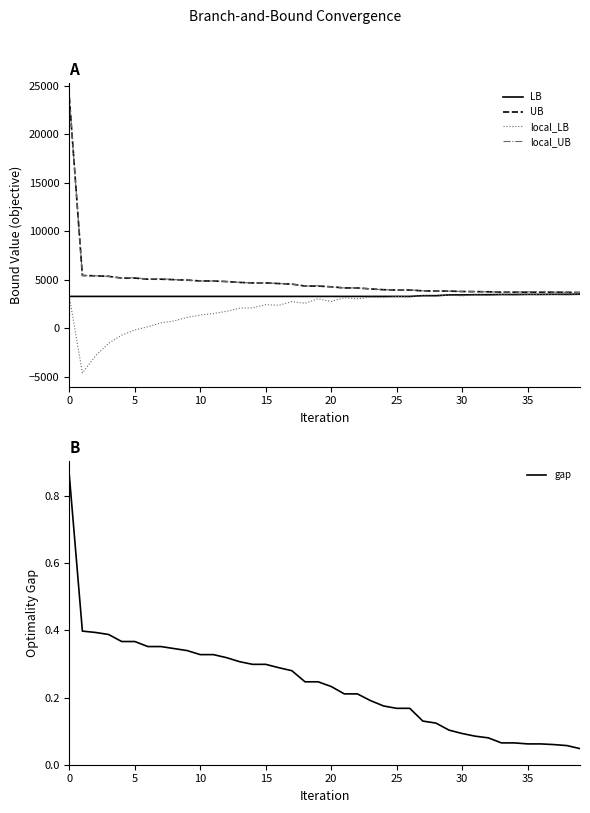

Reading right to left, what are all the values shown in this chart?

LB: 3488.1	3478.6	3478.6	3470.4	3470.4	3459.9	3459.9	3439.9	3439.9	3418.6	3418.6	3338.5	3338.5	3263.0	3263.0	3263.0	3263.0	3263.0	3263.0	3263.0	3263.0	3263.0	3263.0	3263.0	3263.0	3263.0	3263.0	3263.0	3263.0	3263.0	3263.0	3263.0	3263.0	3263.0	3263.0	3263.0	3263.0	3263.0	3263.0	3263.0
UB: 3664.0	3688.0	3699.0	3699.0	3699.0	3699.0	3699.0	3739.0	3759.0	3768.0	3812.0	3813.0	3838.0	3920.0	3920.0	3955.0	4034.0	4137.0	4137.0	4253.0	4331.0	4331.0	4532.0	4590.0	4653.0	4653.0	4707.0	4794.0	4854.0	4859.0	4943.0	4993.0	5039.0	5039.0	5154.0	5154.0	5333.0	5387.0	5424.0	23819.0
local_LB: 3488.1	3413.2	3478.6	3441.7	3470.4	3392.7	3459.9	3363.7	3439.9	3312.5	3418.6	3271.4	3338.5	3205.1	3262.3	3141.5	3181.8	3013.0	3123.4	2741.5	3016.2	2553.4	2722.4	2344.9	2413.4	2089.3	2050.2	1724.3	1497.6	1342.7	1102.2	733.9	535.9	135.4	-203.1	-734.8	-1577.1	-2872.4	-4629.8	3263.0
local_UB: 3664.0	3688.0	3710.0	3747.0	3739.0	3705.0	3699.0	3739.0	3759.0	3768.0	3812.0	3813.0	3838.0	3939.0	3920.0	3955.0	4034.0	4143.0	4137.0	4253.0	4368.0	4331.0	4532.0	4590.0	4666.0	4653.0	4707.0	4794.0	4854.0	4859.0	4943.0	4993.0	5100.0	5039.0	5193.0	5154.0	5333.0	5387.0	5424.0	23819.0
gap: 0.0	0.1	0.1	0.1	0.1	0.1	0.1	0.1	0.1	0.1	0.1	0.1	0.1	0.2	0.2	0.2	0.2	0.2	0.2	0.2	0.2	0.2	0.3	0.3	0.3	0.3	0.3	0.3	0.3	0.3	0.3	0.3	0.4	0.4	0.4	0.4	0.4	0.4	0.4	0.9